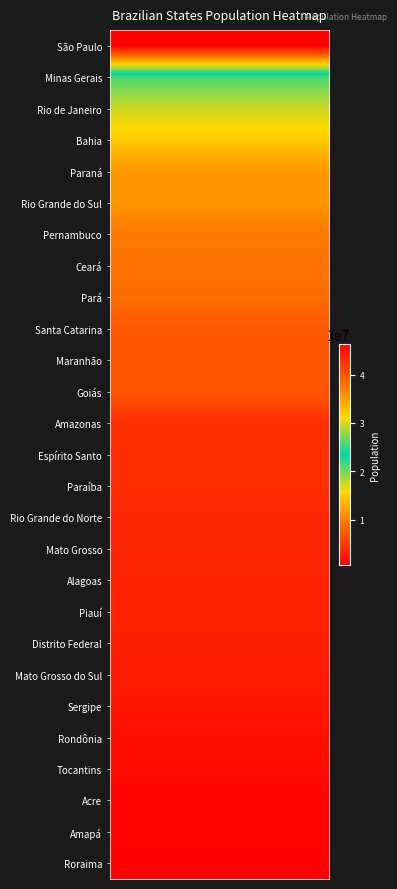

What is the difference between the maximum and second lowest values?

45427560